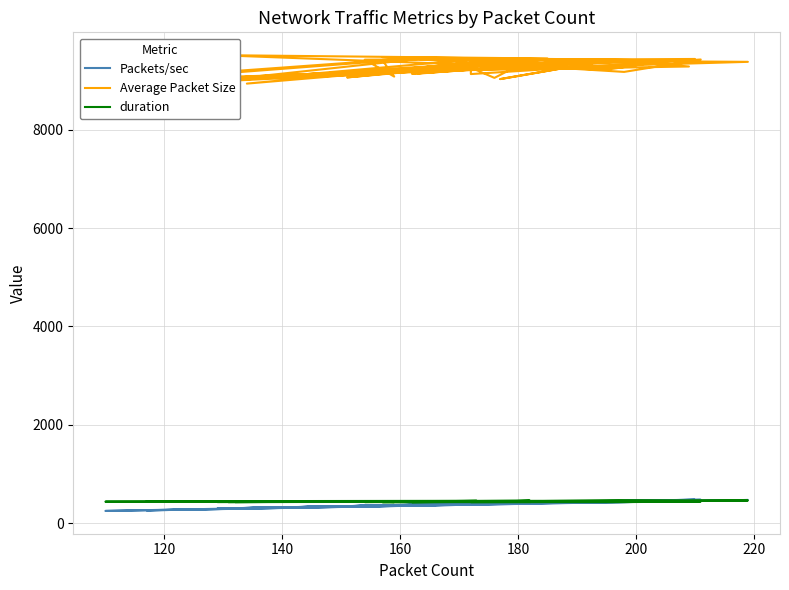

True or false: Packets/sec and Average Packet Size cross at least once.

False